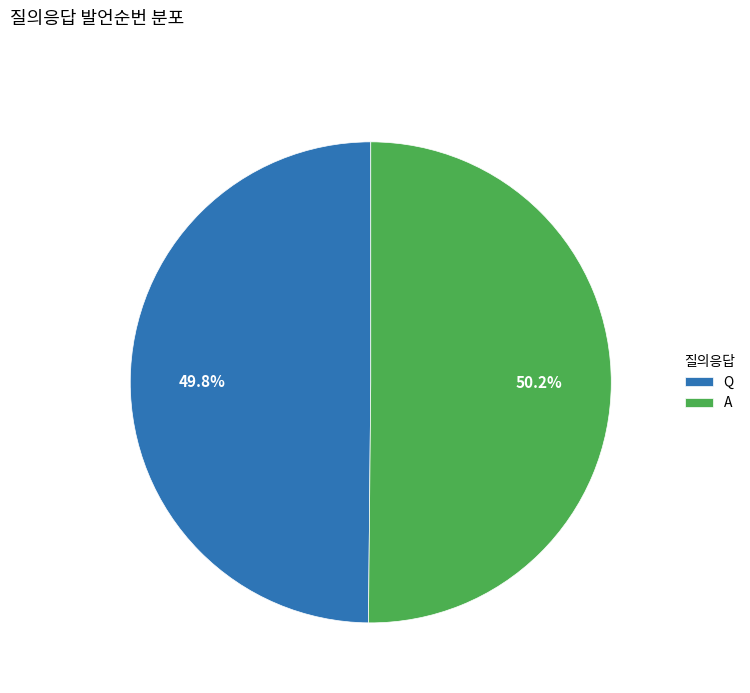

What is the ratio of the value at A to the value at Q?

1.0